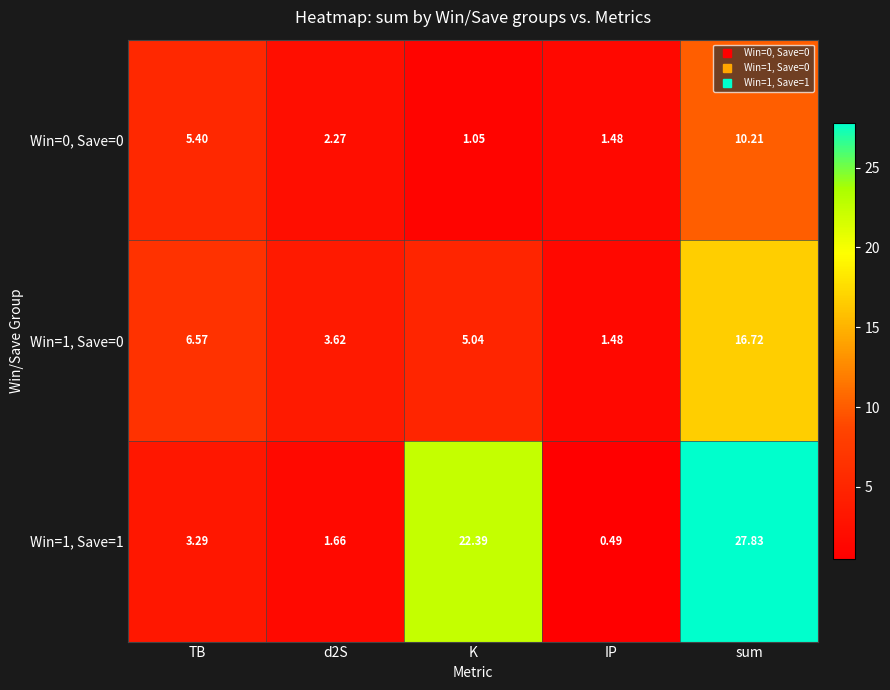

At which label does Win=1, Save=1 reach its peak?

sum